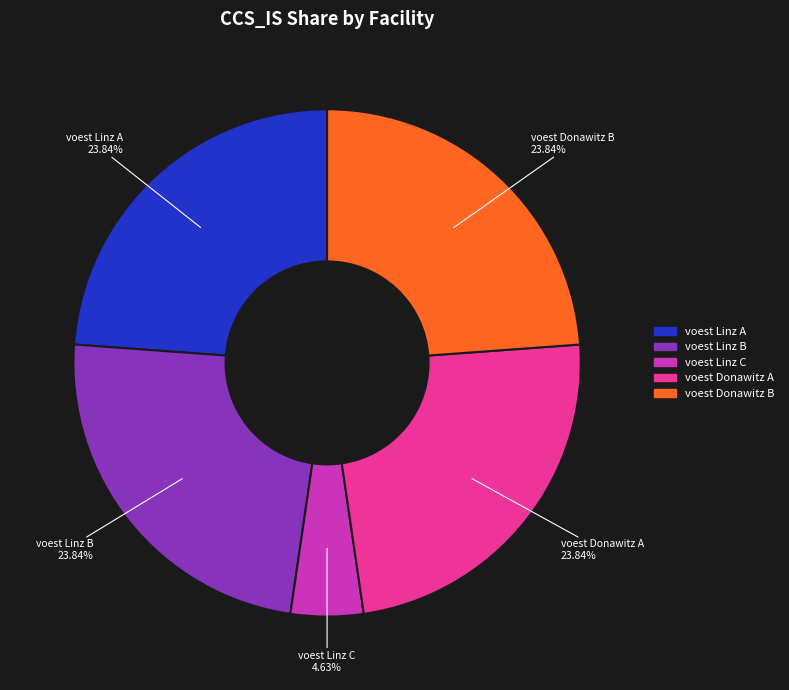

How many slices are in this pie chart?

5